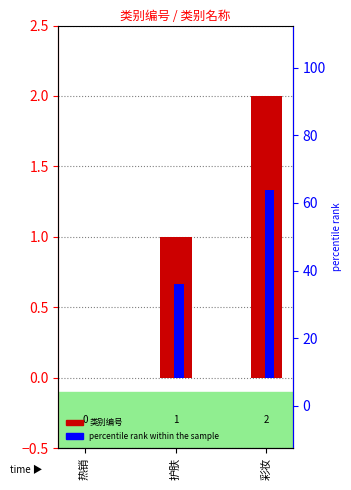

At which category is the sum across all series the highest?

彩妆